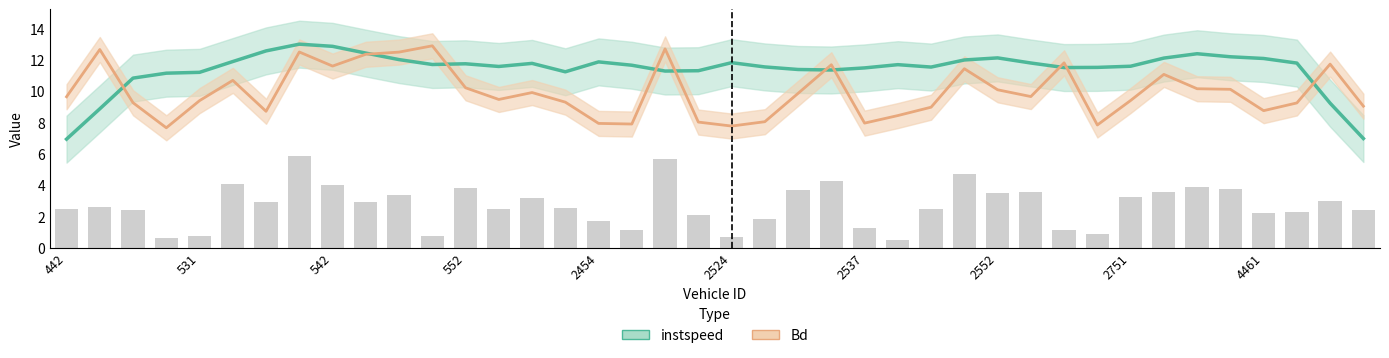

The value of Bd at 34 is 10.2. True or false?

True